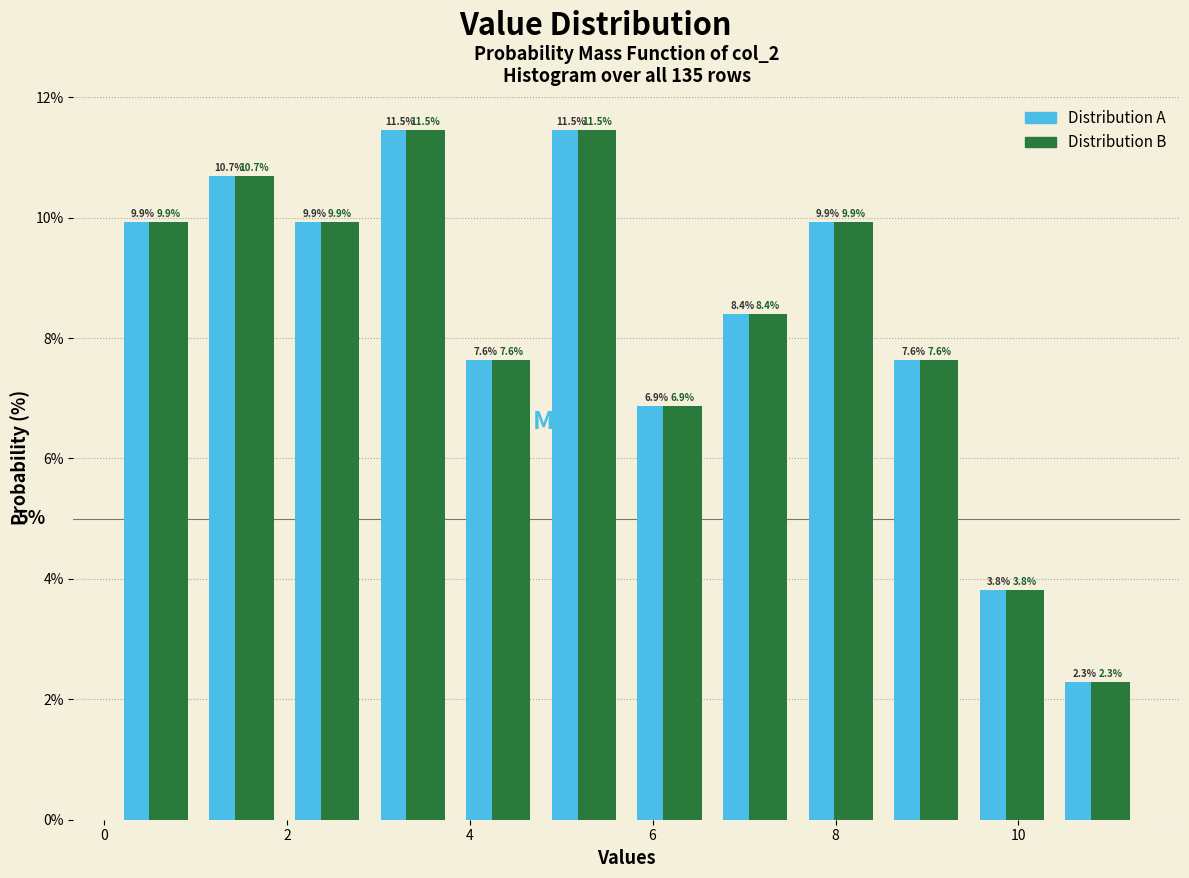

Reading left to right, transcribe this chart: for each range on the x-axis, give the height of each series' bar. The bar edges are not printed on the chart, so give them approximately, as read against the axis.

0.2 to 1.0: Distribution A=9.9	Distribution B=9.9
1.0 to 2.0: Distribution A=10.7	Distribution B=10.7
2.0 to 3.0: Distribution A=9.9	Distribution B=9.9
3.0 to 3.8: Distribution A=11.5	Distribution B=11.5
3.8 to 4.8: Distribution A=7.6	Distribution B=7.6
4.8 to 5.8: Distribution A=11.5	Distribution B=11.5
5.8 to 6.6: Distribution A=6.9	Distribution B=6.9
6.6 to 7.6: Distribution A=8.4	Distribution B=8.4
7.6 to 8.6: Distribution A=9.9	Distribution B=9.9
8.6 to 9.4: Distribution A=7.6	Distribution B=7.6
9.4 to 10.4: Distribution A=3.8	Distribution B=3.8
10.4 to 11.4: Distribution A=2.3	Distribution B=2.3